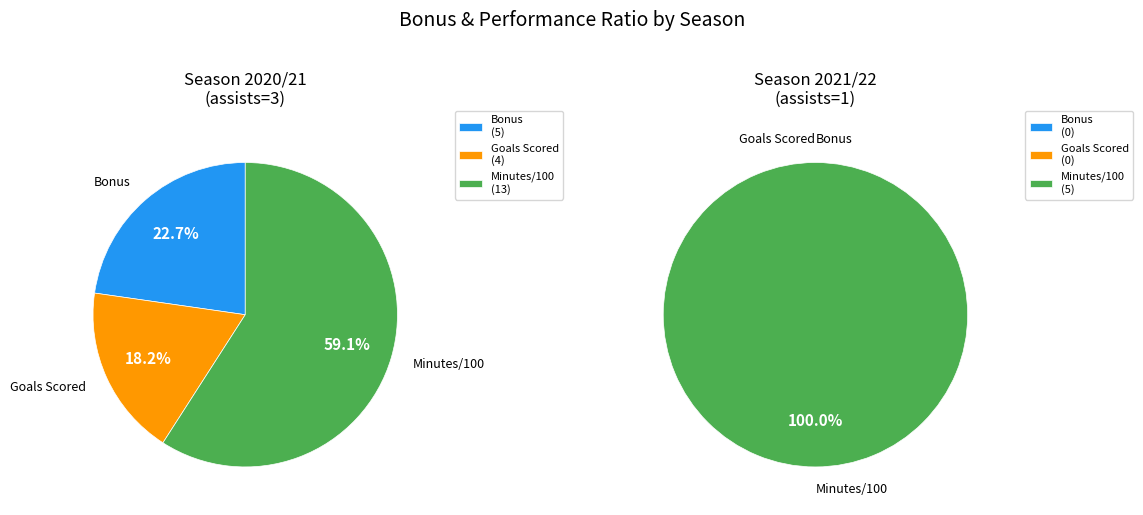

What is the change in value from 3 to 1?

-5